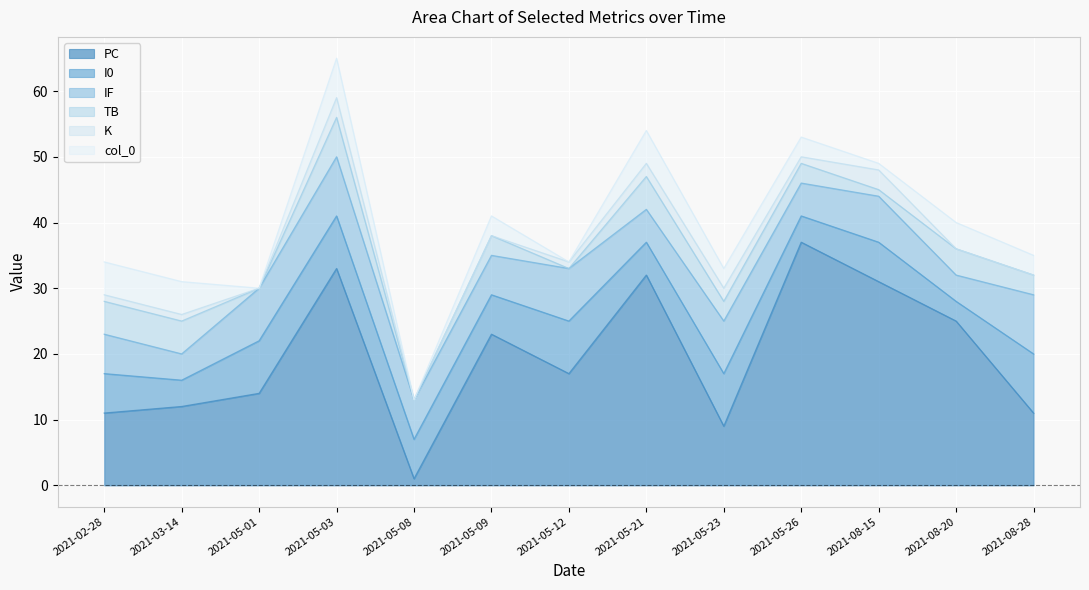

Reading right to left, list all the values displayed in this chart.

PC: 11	25	31	37	9	32	17	23	1	33	14	12	11
TB: 3	4	1	3	3	5	0	3	0	6	0	5	5
I0: 9	3	6	4	8	5	8	6	6	8	8	4	6
IF: 9	4	7	5	8	5	8	6	6	9	8	4	6
K: 0	0	3	1	2	2	1	0	0	3	0	1	1
col_0: 3	4	1	3	3	5	0	3	0	6	0	5	5